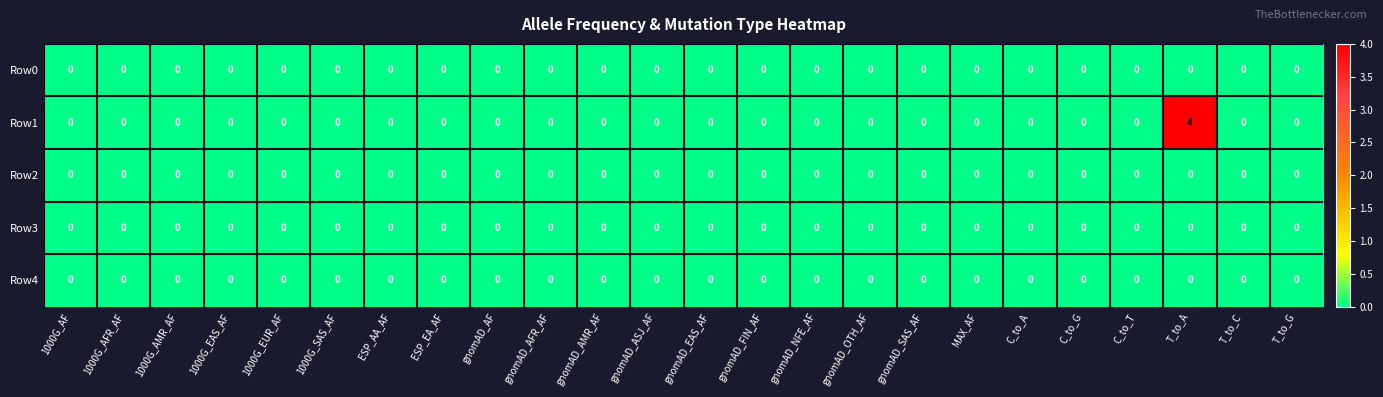

The Row1 series shows -2 at 1000G_EUR_AF. True or false?

False